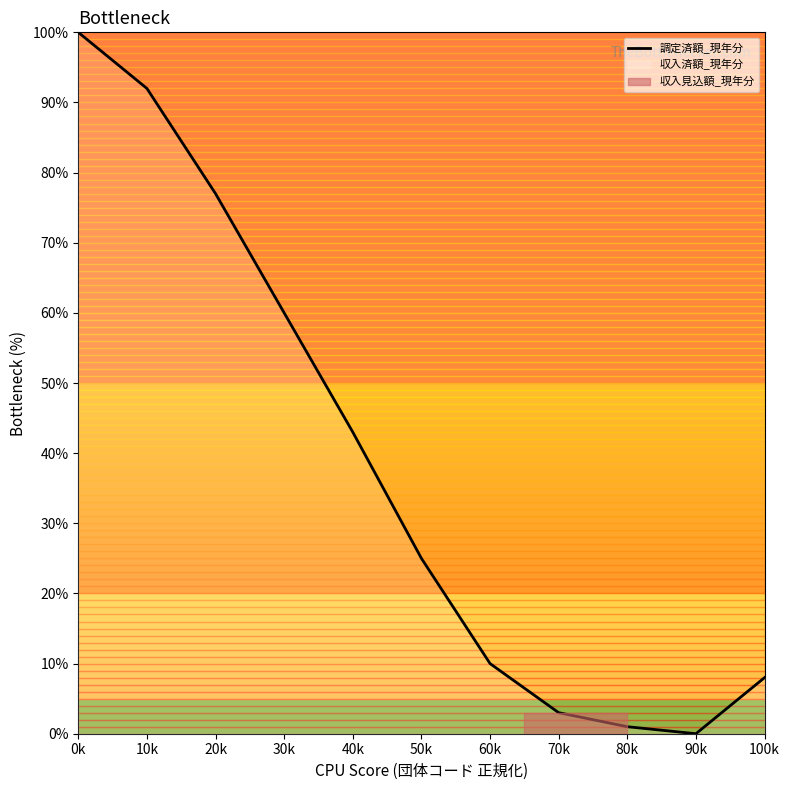

What is the sum of the values at 100k and 10k?

100